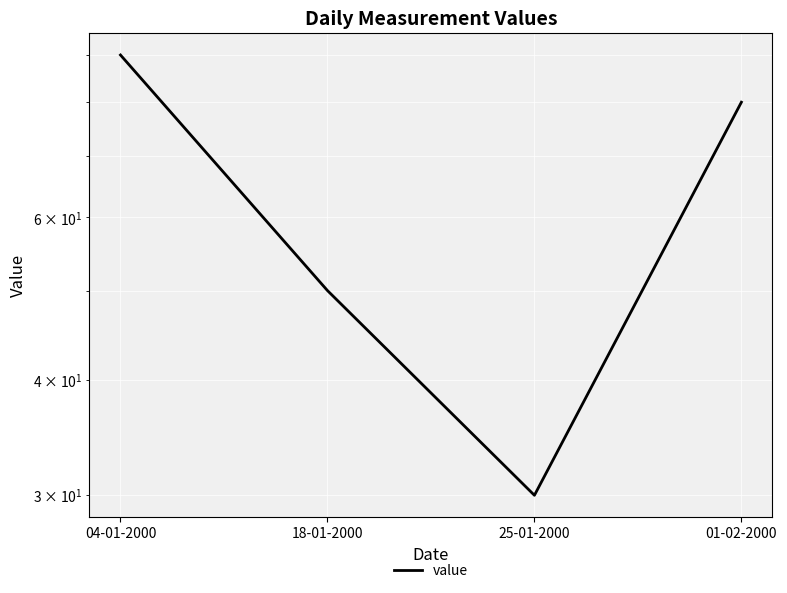

List the labels in order of value, largest first.

04-01-2000, 01-02-2000, 18-01-2000, 25-01-2000